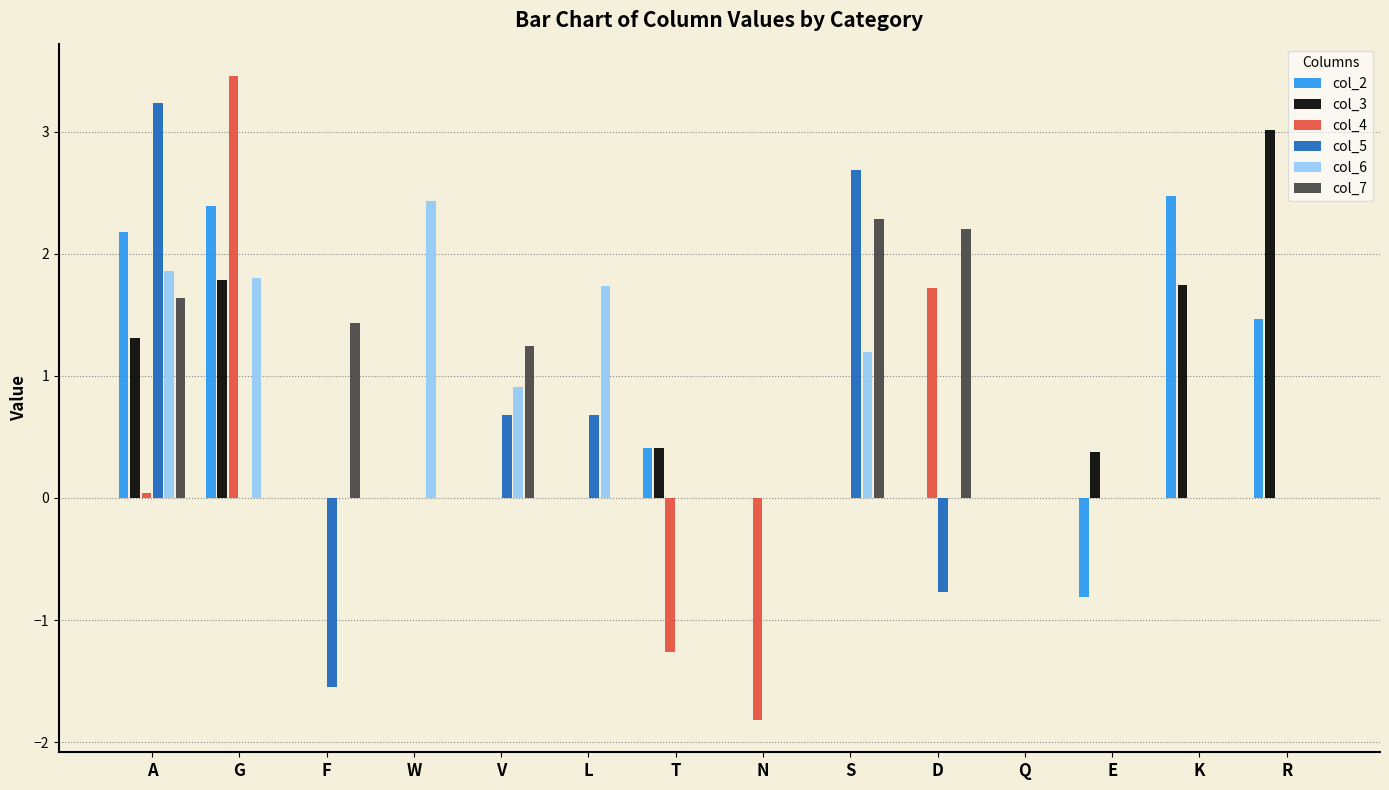

What is the sum of all col_5 values?

5.0